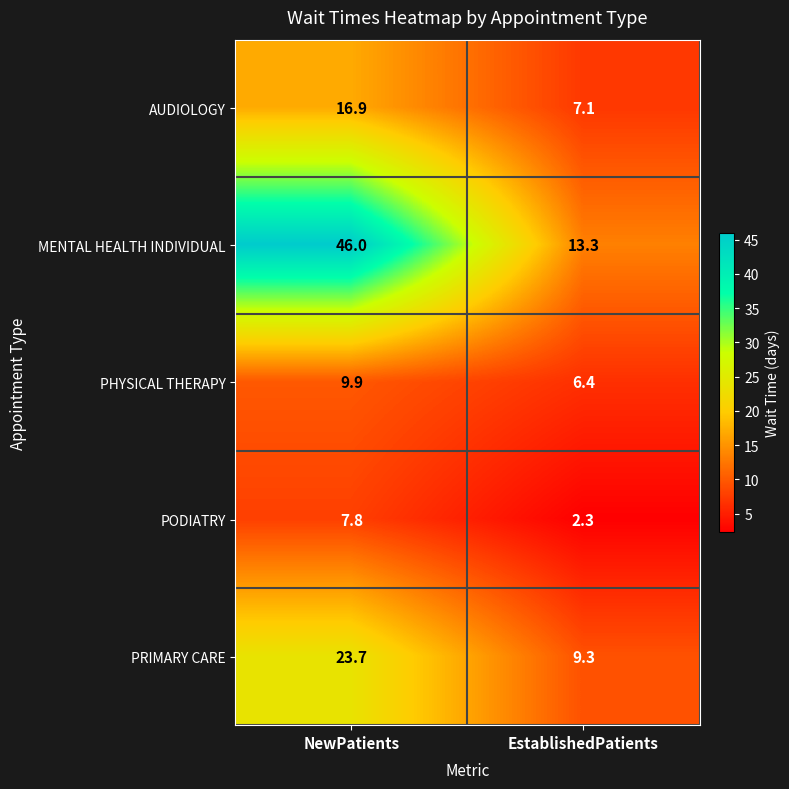

Rank the series at EstablishedPatients from highest to lowest value.

MENTAL HEALTH INDIVIDUAL, PRIMARY CARE, AUDIOLOGY, PHYSICAL THERAPY, PODIATRY